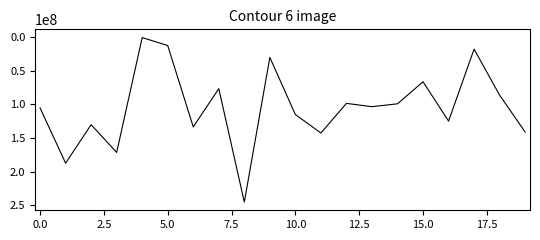

What is the greatest value displayed?

245472670